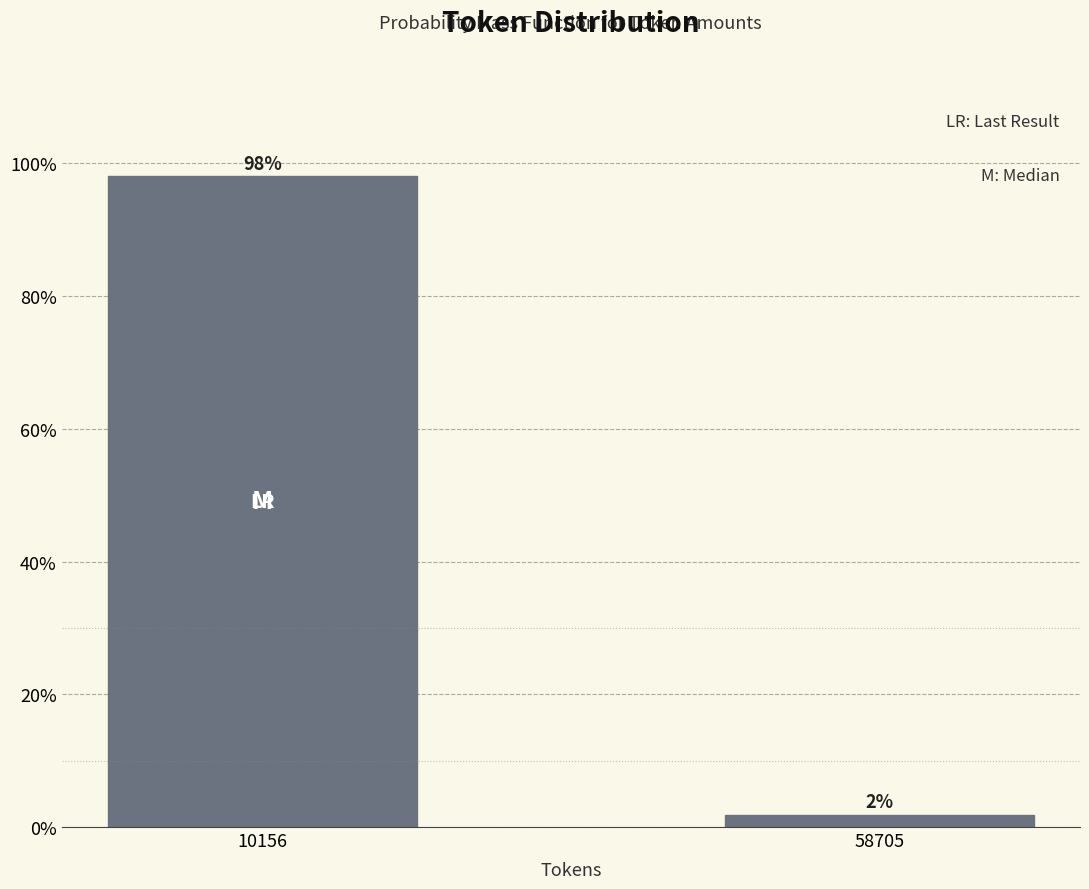

Which category has the lowest value across all series?

58705